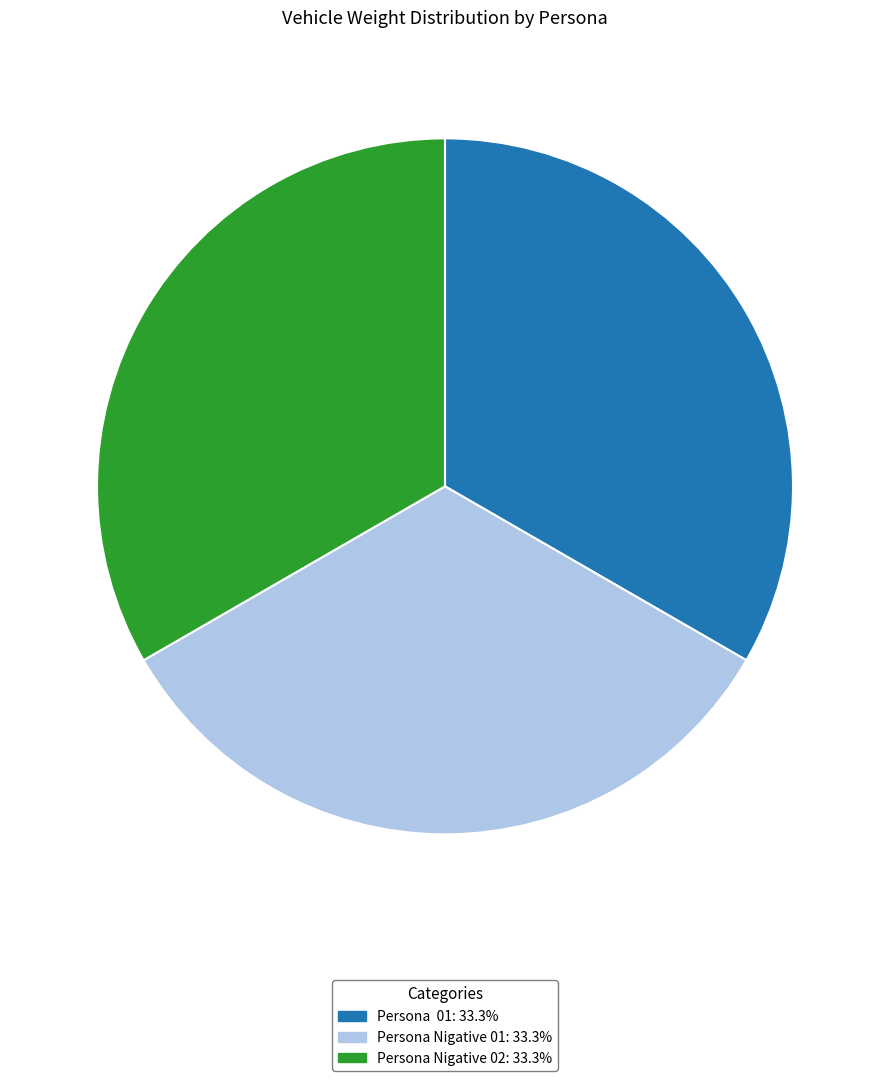

What is the ratio of the value at Persona Nigative 02 to the value at Persona Nigative 01?

1.0